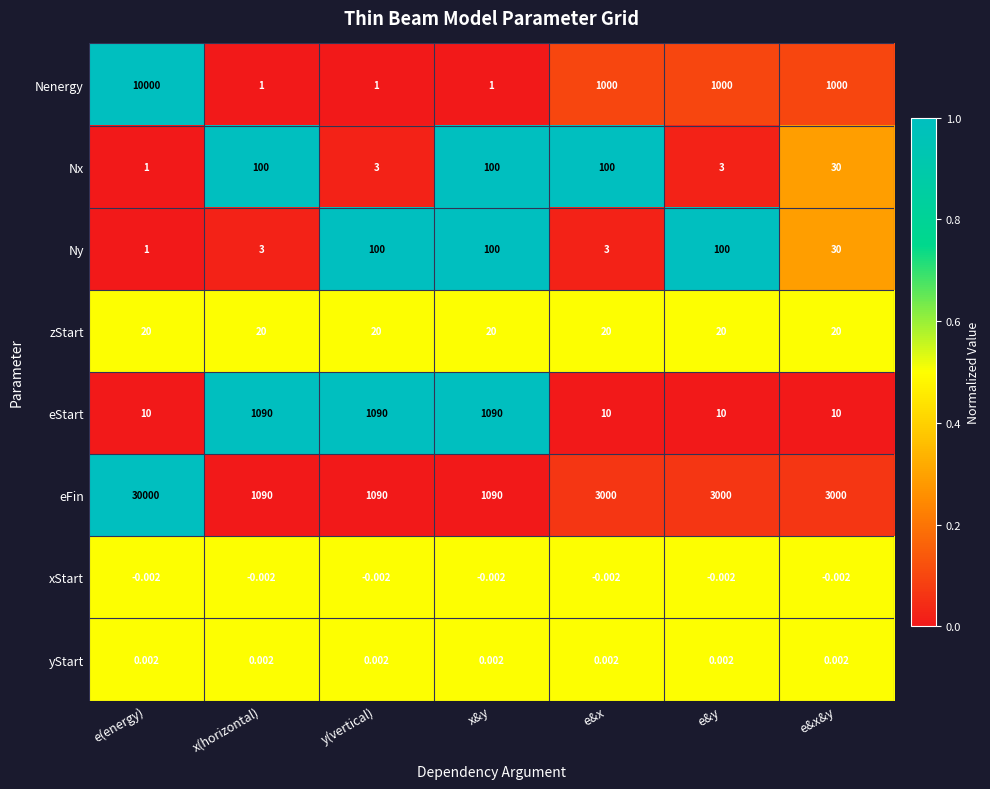

At which label is Ny closest to 50?

e&x&y